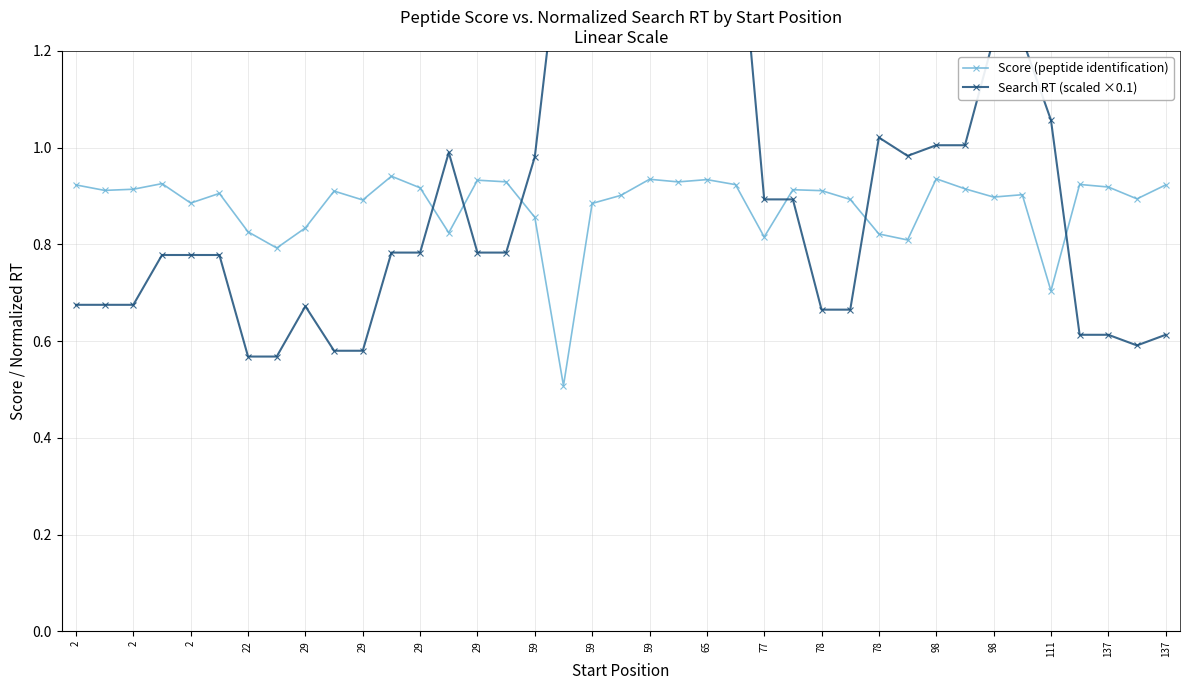

Which category has the lowest value in the Search RT (scaled ×0.1) series?

22